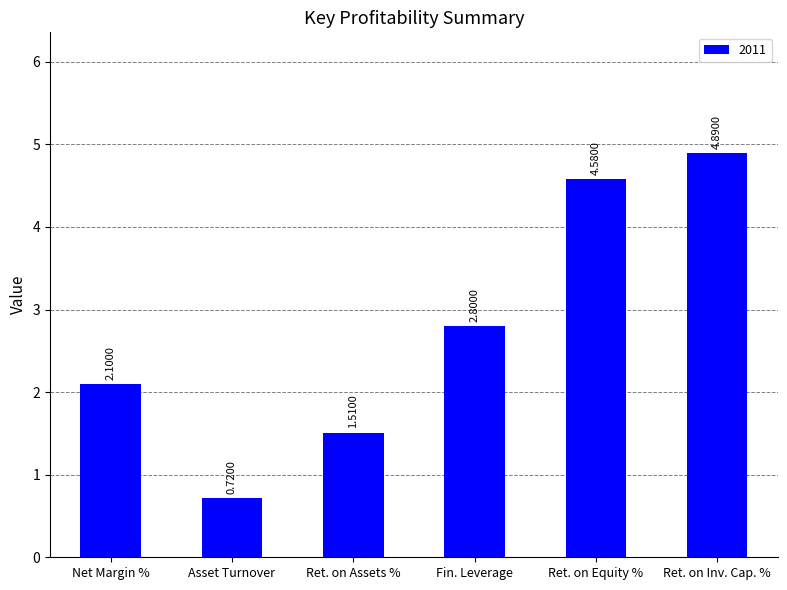

What is the label of the 6th bar from the right?

Net Margin %